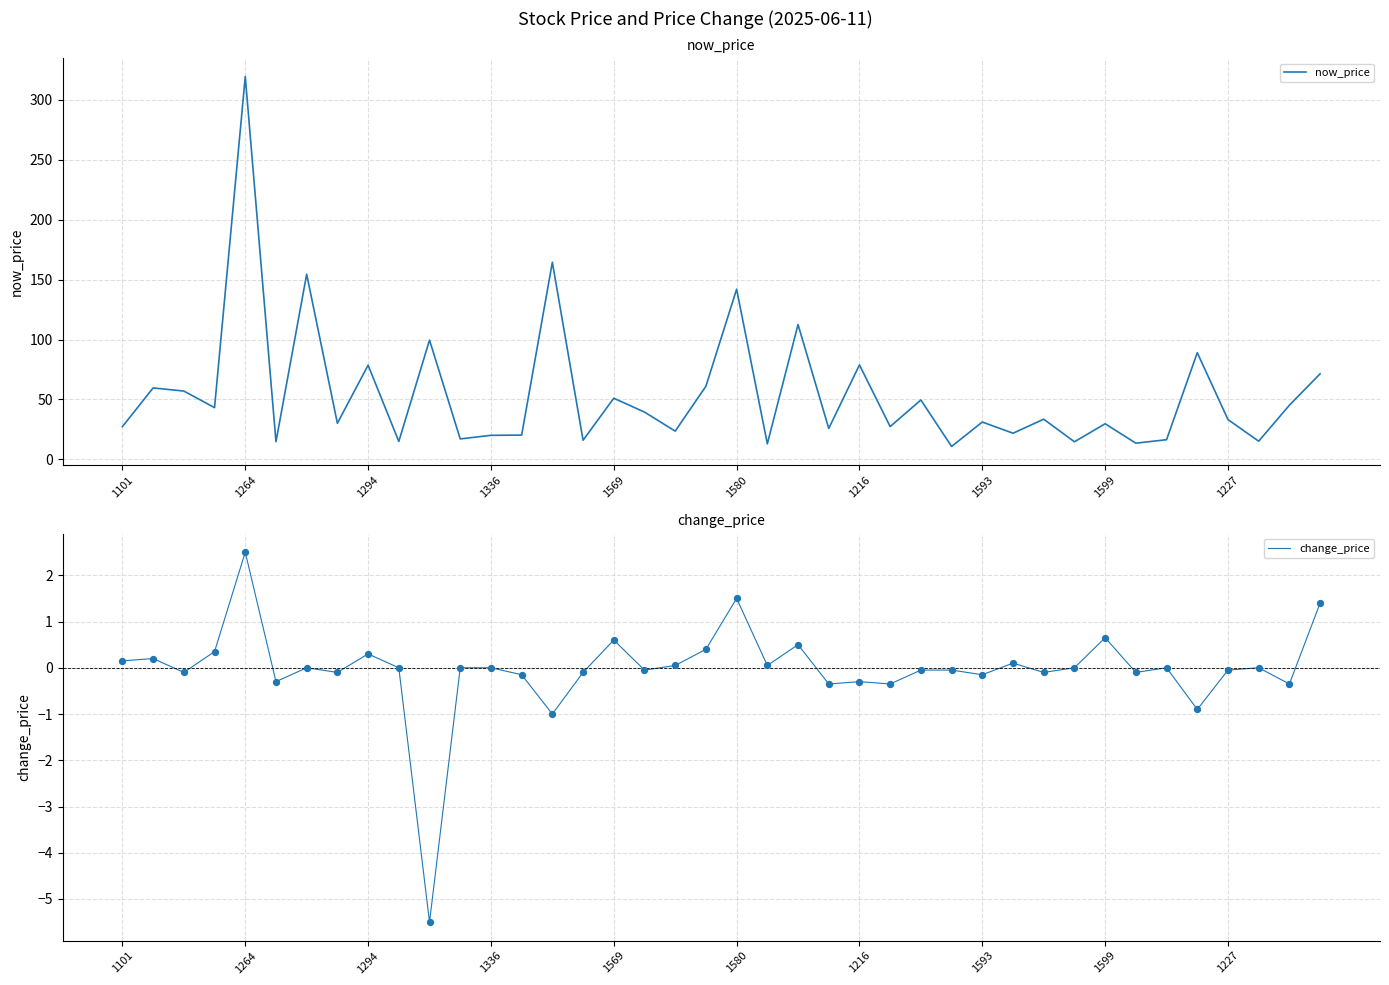

Which category has the highest value in the now_price series?

1264